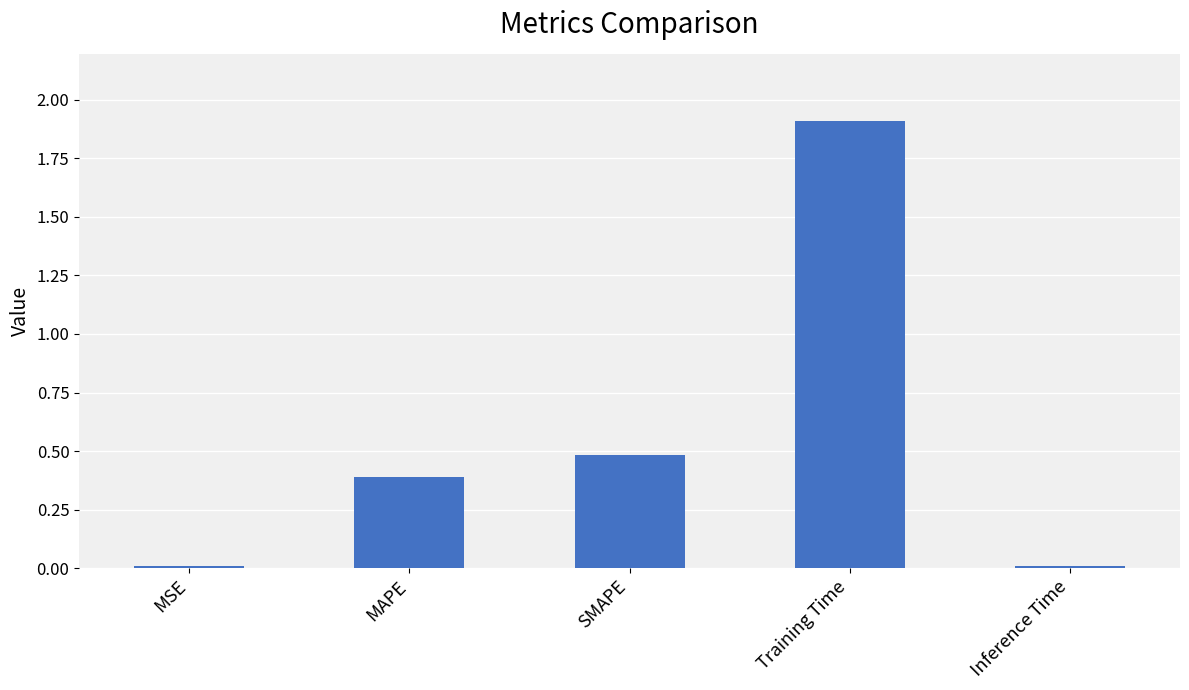

What is the greatest value displayed?

1.9